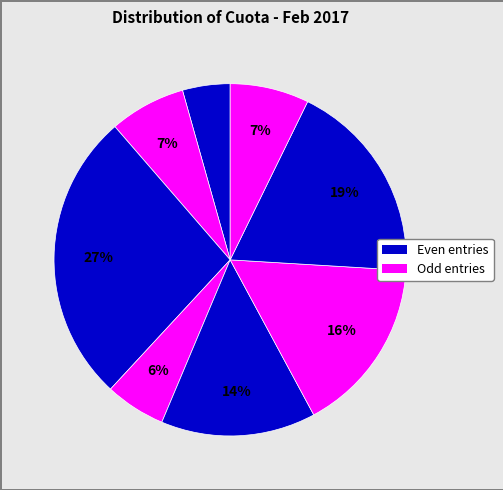

How many slices are in this pie chart?

8